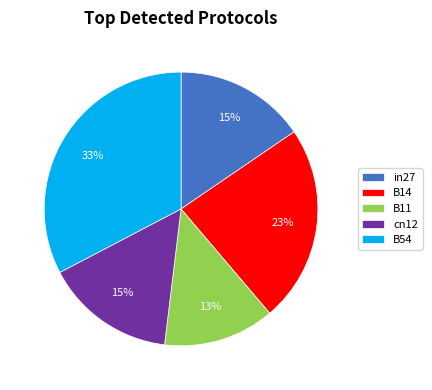

Is the sum of B11 and B14 greater than half?

No